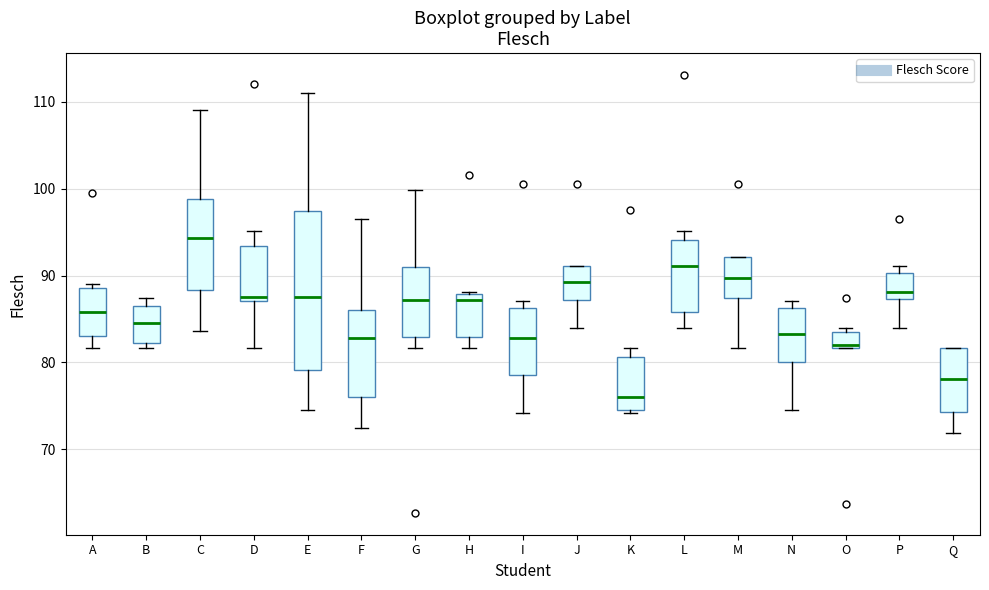

Where is the lower edge of the box for P on the y-axis? The values are not printed on the chart, so give them approximately, as read against the axis.

87